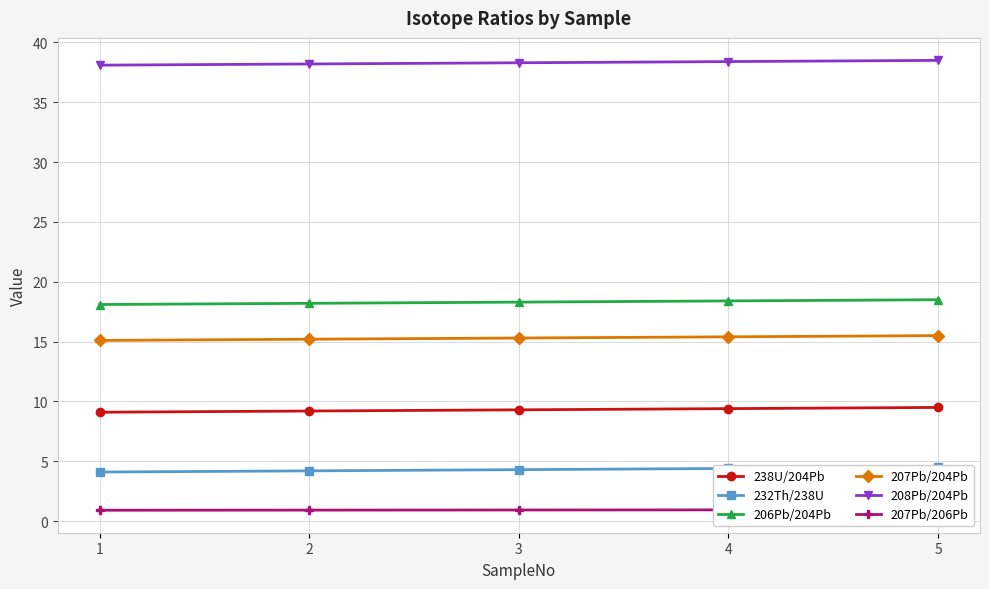

At 2, list the series in order from smallest to largest.

207Pb/206Pb, 232Th/238U, 238U/204Pb, 207Pb/204Pb, 206Pb/204Pb, 208Pb/204Pb